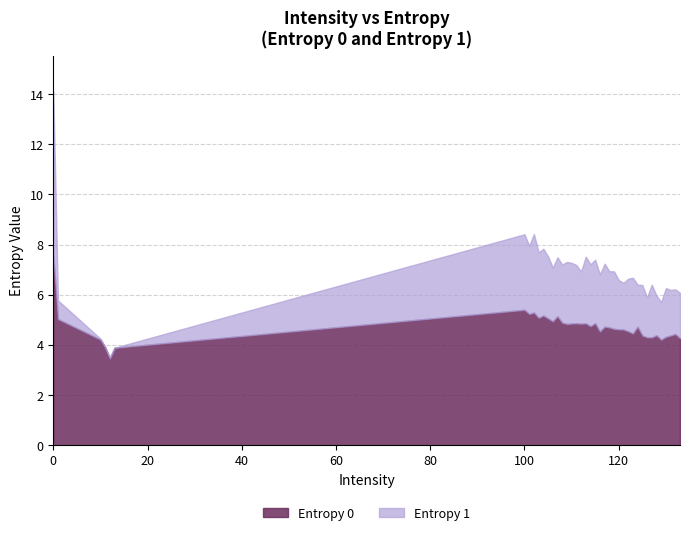

What is the highest value of the Entropy 0 series?

7.6